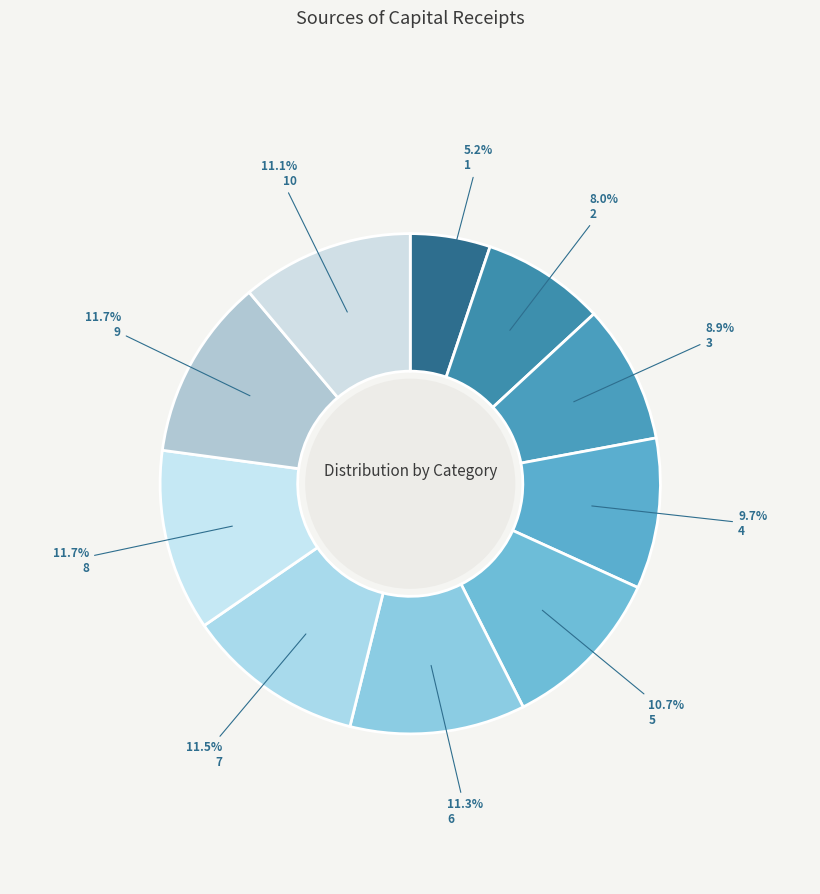

The 5 slice represents 11% of the pie. True or false?

True